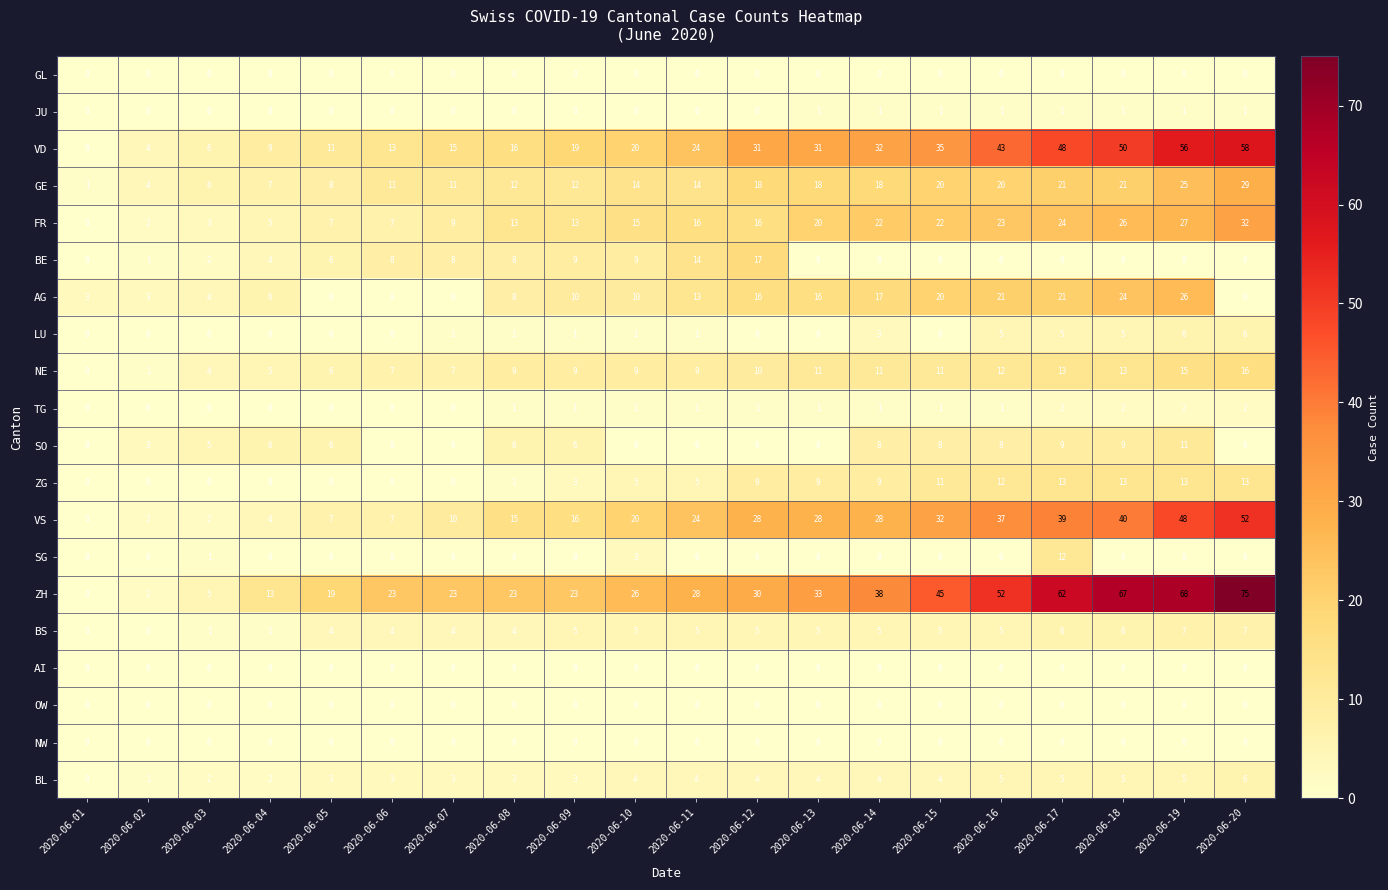

What is the highest value of the NE series?

16